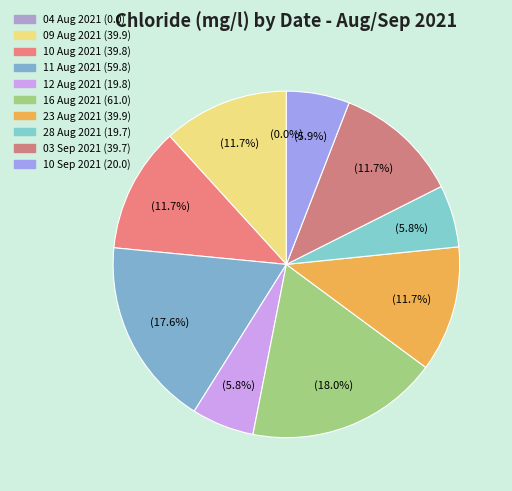

To the nearest percent, what percentage of the pie is 03 Sep 2021?

12%